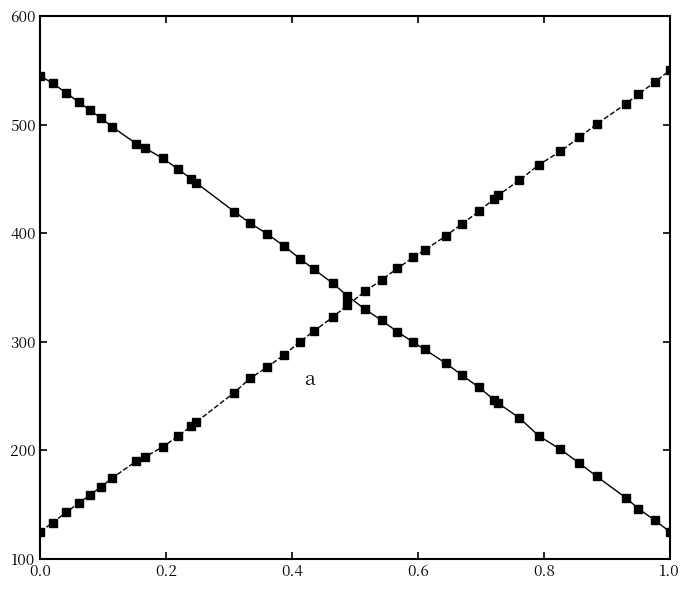

What is the maximum value shown in the chart?

550.0